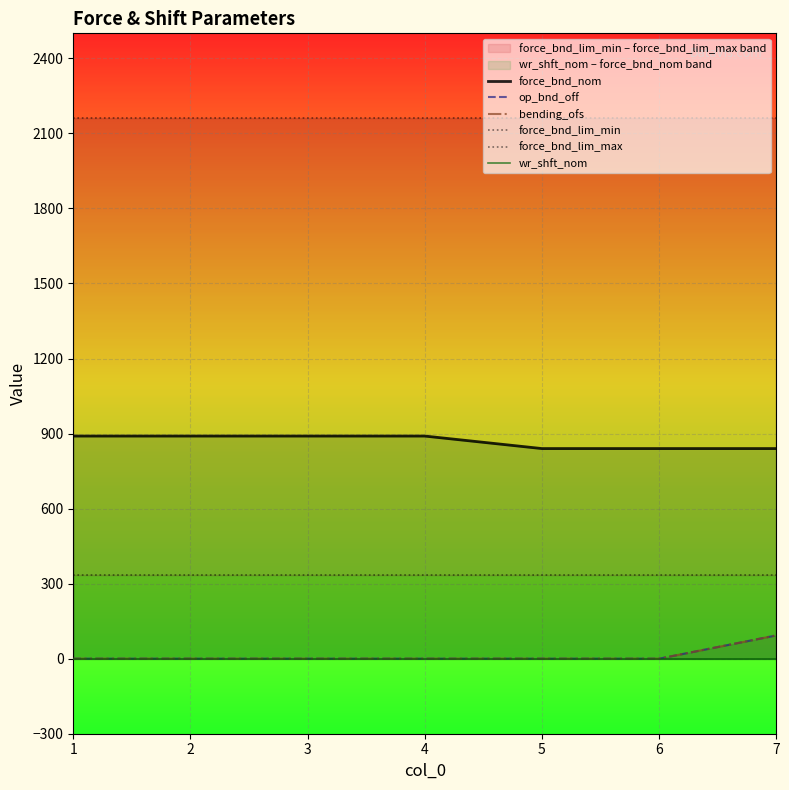

True or false: force_bnd_nom has a value of 530 at 6.

False